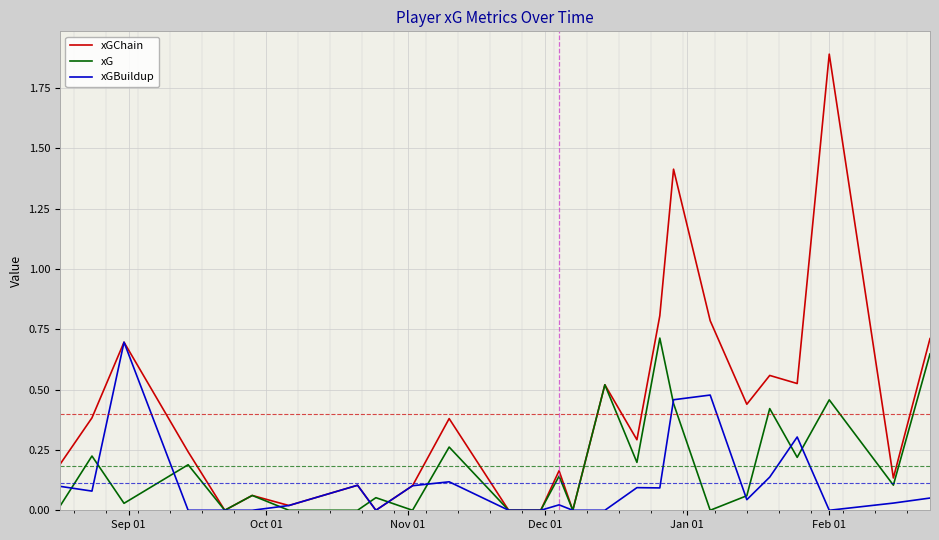

Which series has the largest range (max minus min)?

xGChain